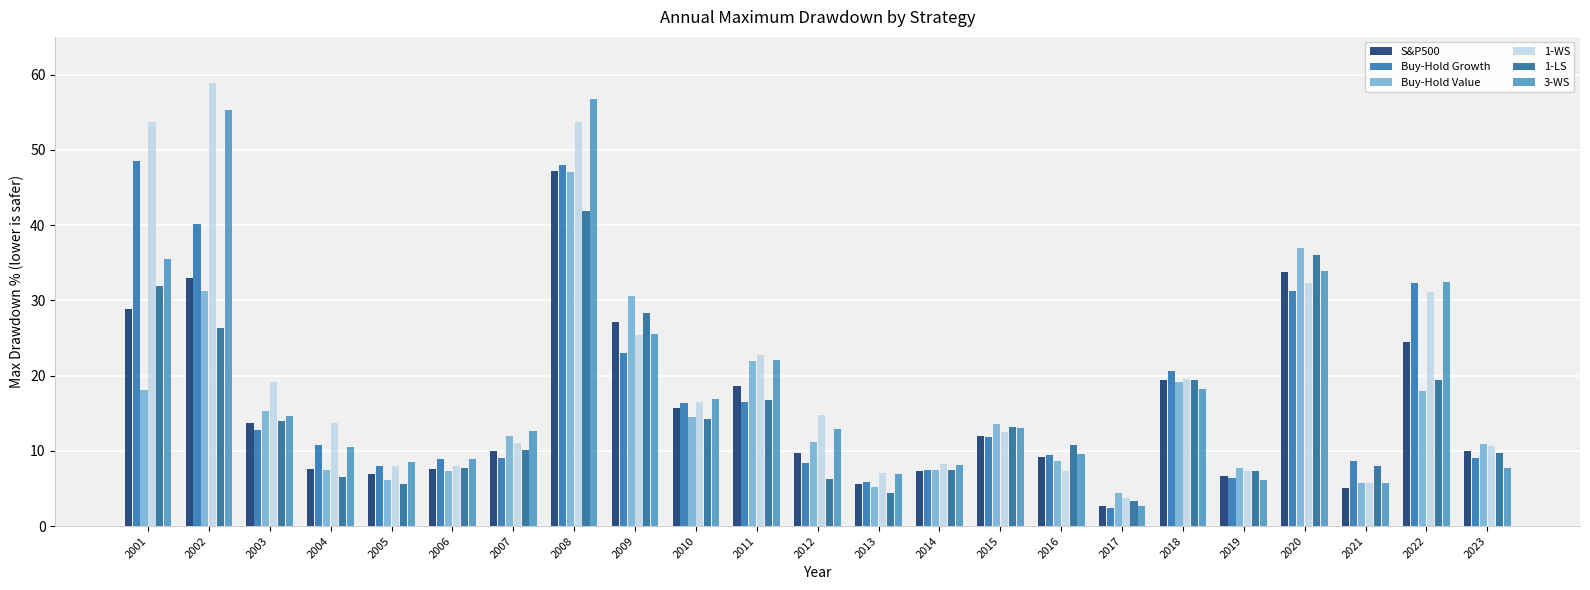

At which label is Buy-Hold Value closest to 25?

2011